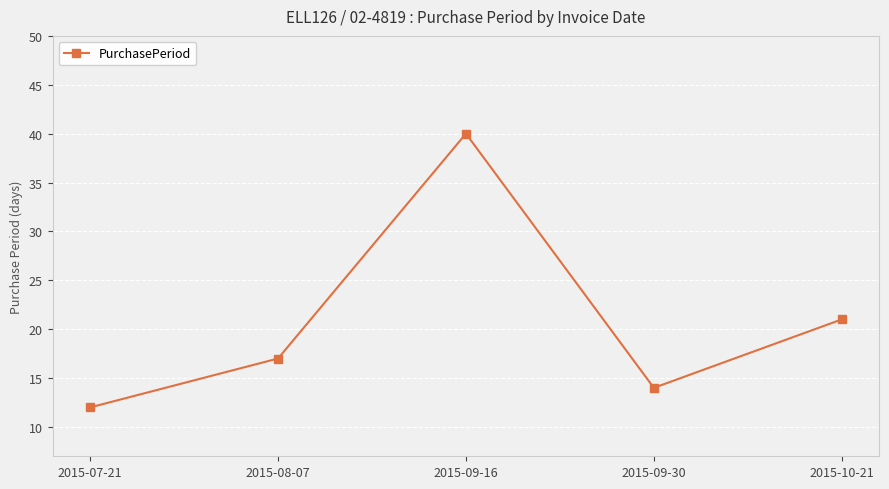

Which label corresponds to the smallest value in the chart?

2015-07-21